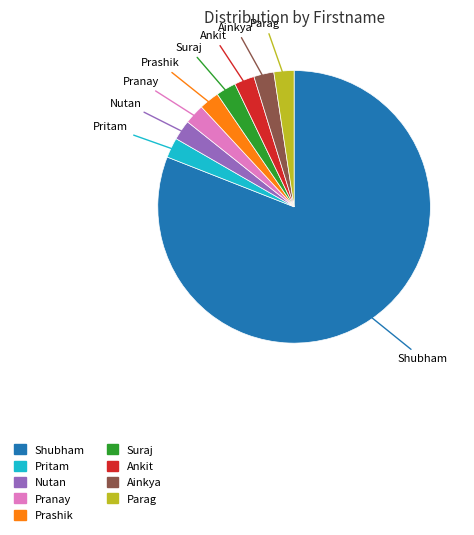

What is the largest slice in the pie chart?

Shubham